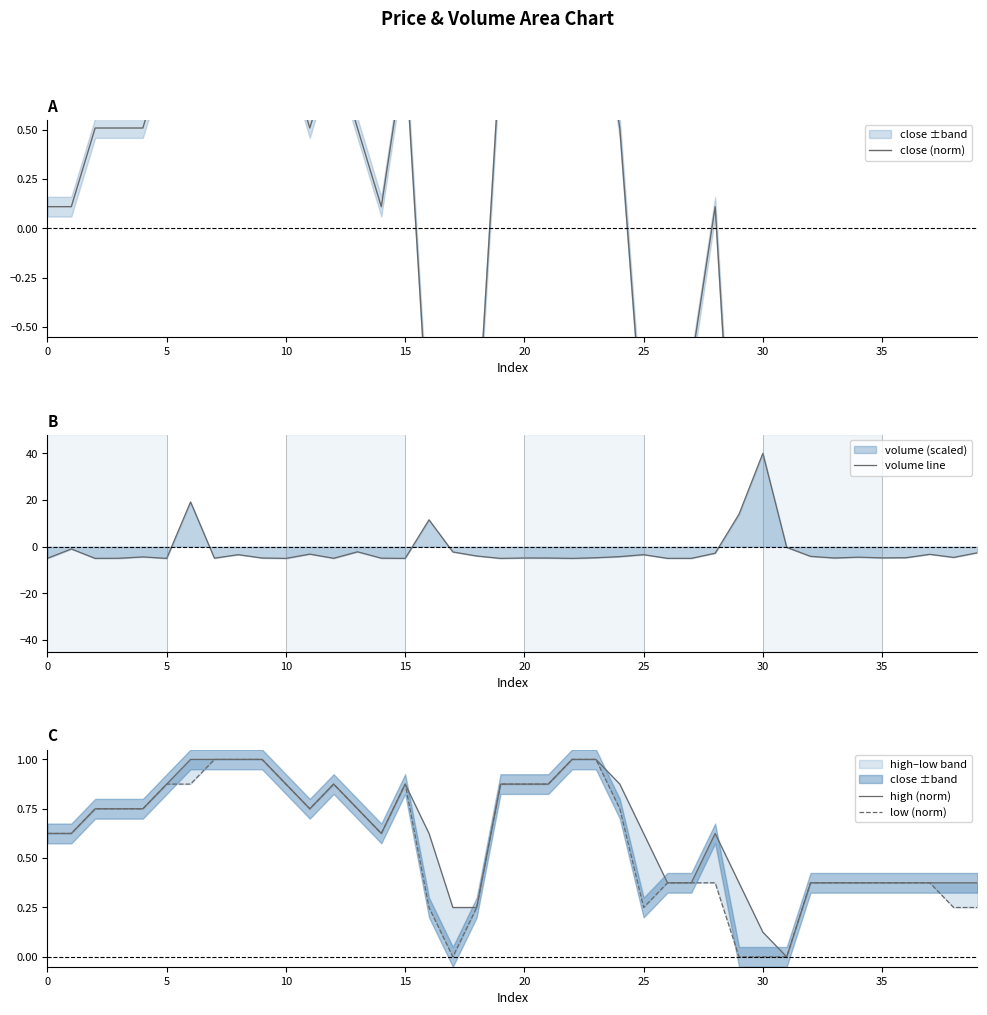

What is the minimum value for volume line?

-5.0